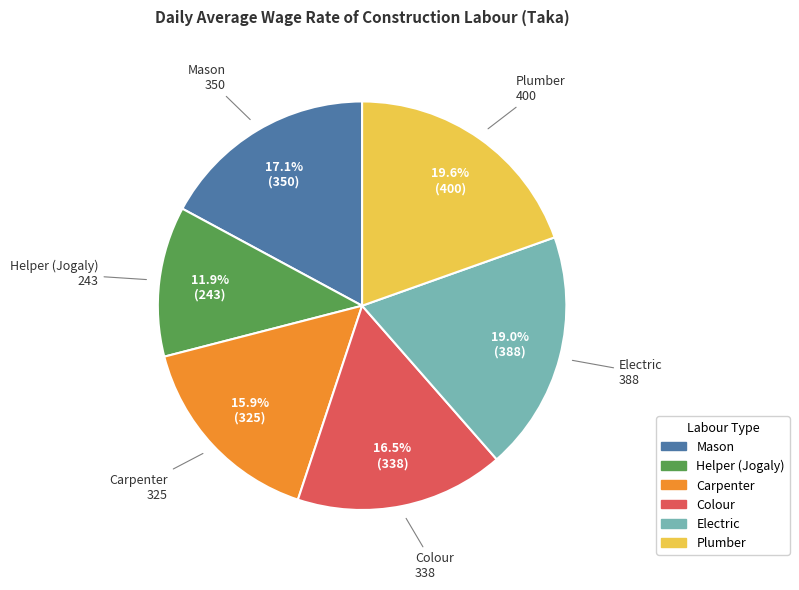

Rank the categories by value from lowest to highest.

Helper (Jogaly), Carpenter, Colour, Mason, Electric, Plumber